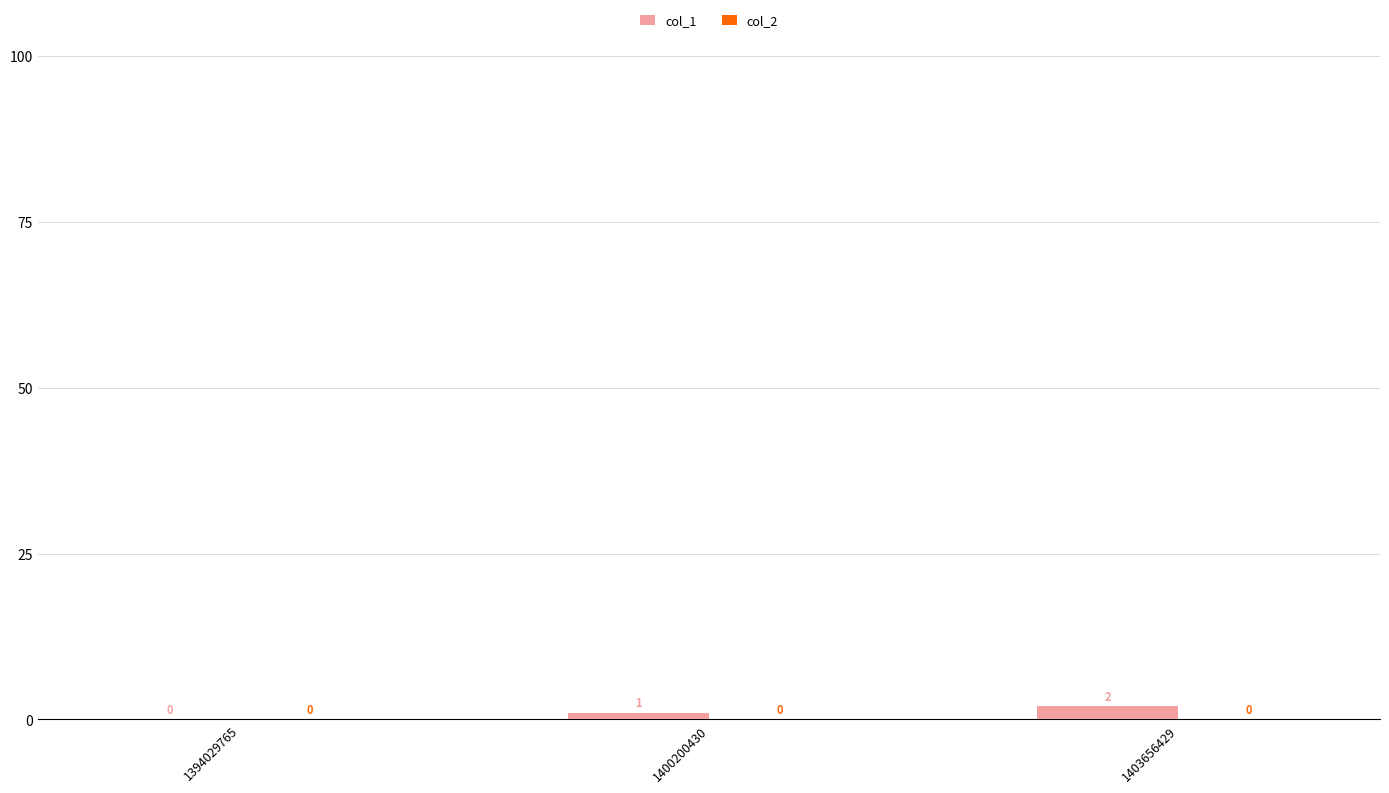

What is the change in value from 1394029765 to 1400200430?

+1